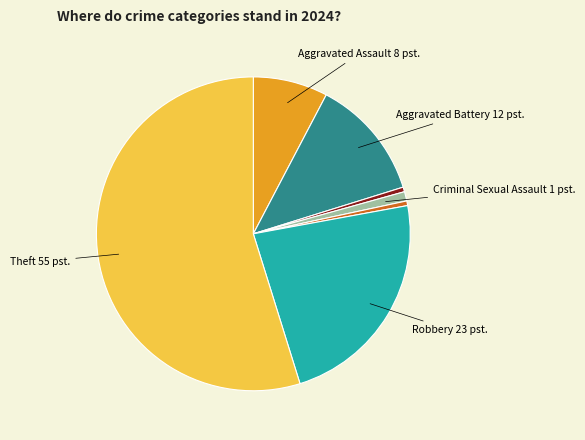

Is there any slice that represents more than half of the pie?

Yes